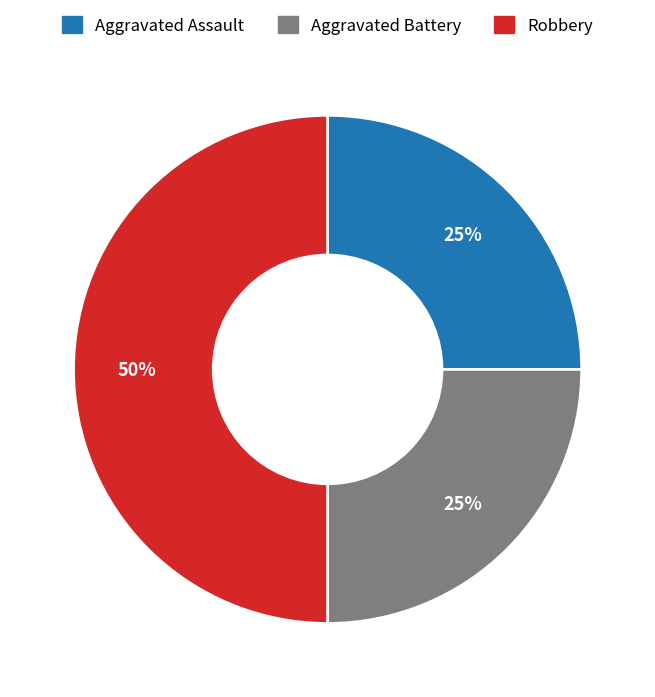

True or false: Aggravated Battery accounts for 25% of the total.

True